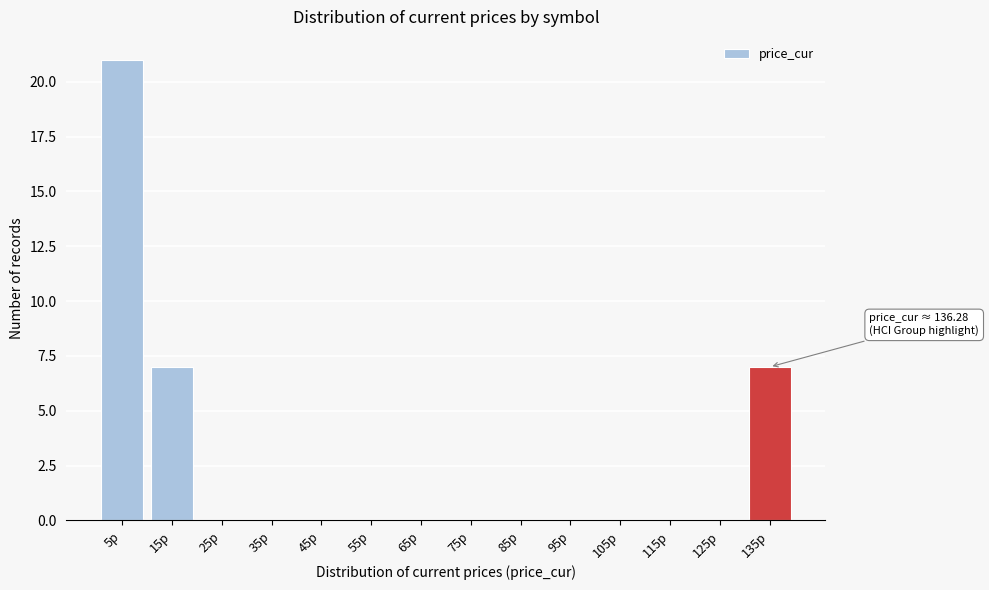

Reading left to right, list all the values displayed in this chart.

5p=21	15p=7	25p=0	35p=0	45p=0	55p=0	65p=0	75p=0	85p=0	95p=0	105p=0	115p=0	125p=0	135p=7